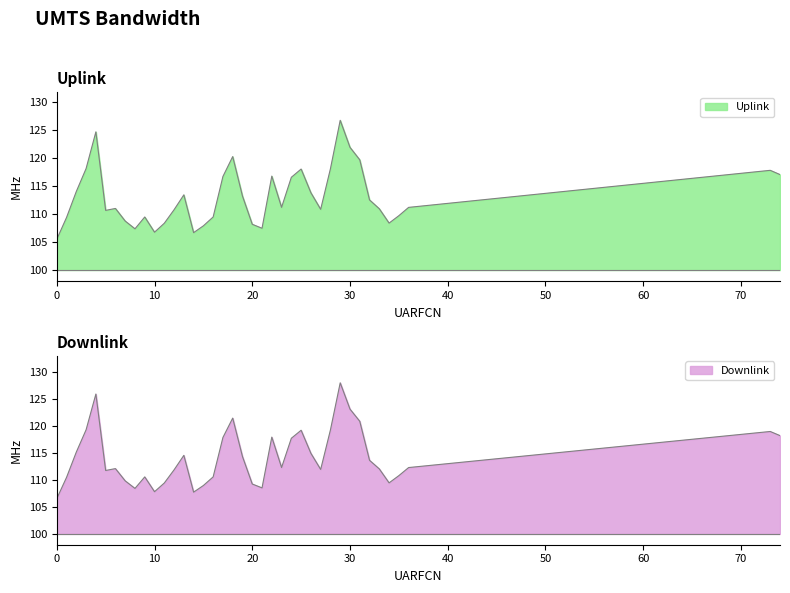

What is the value of the 37th point from the left?

111.2